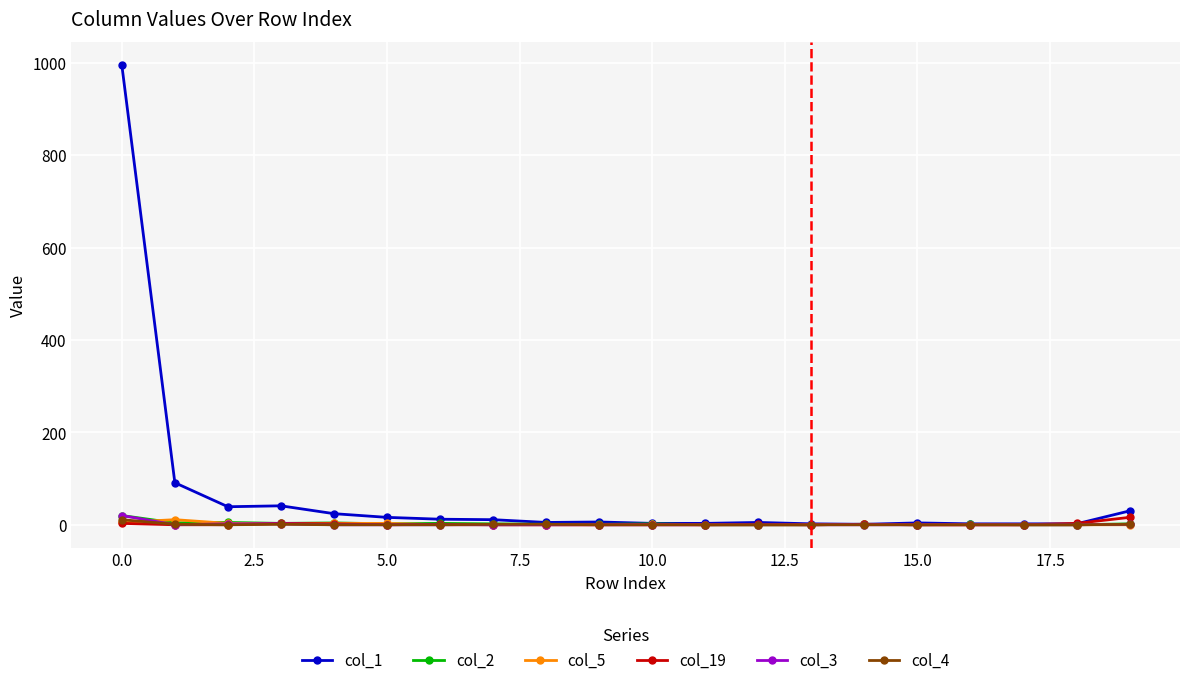

Which series has the widest spread of values?

col_1